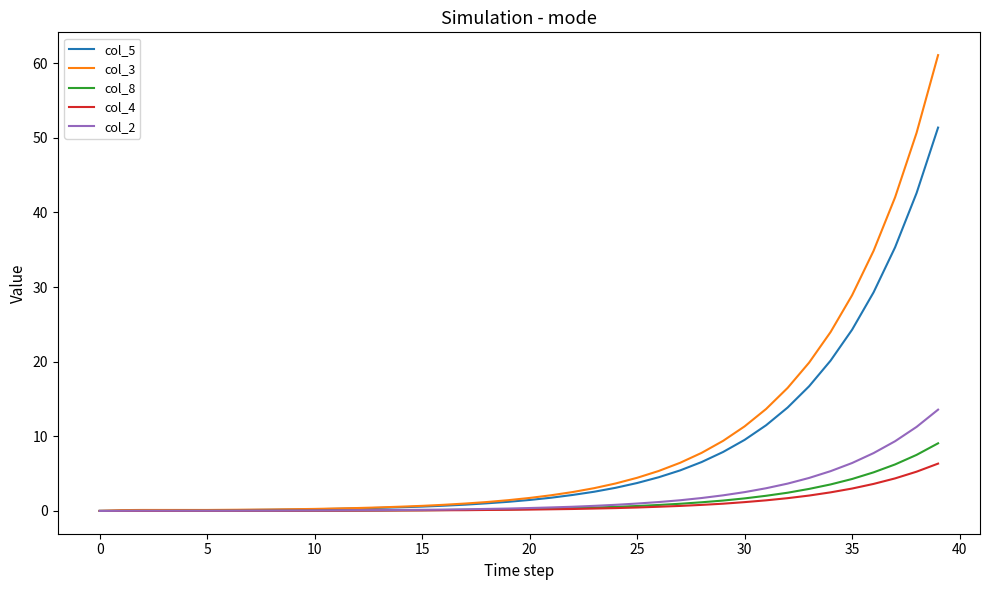

What is the difference between the maximum and minimum values in the col_3 series?

61.1